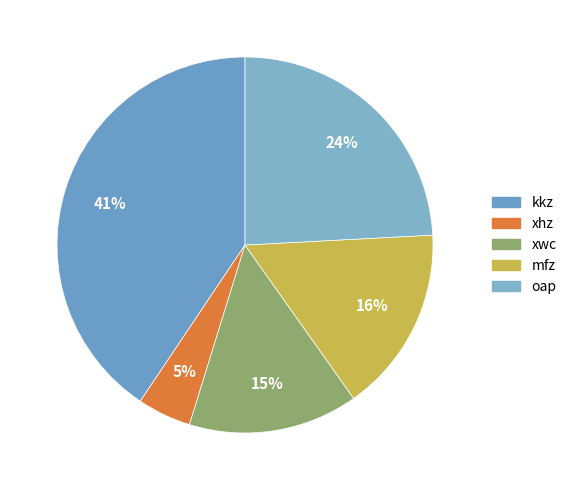

True or false: xhz accounts for 15% of the total.

False